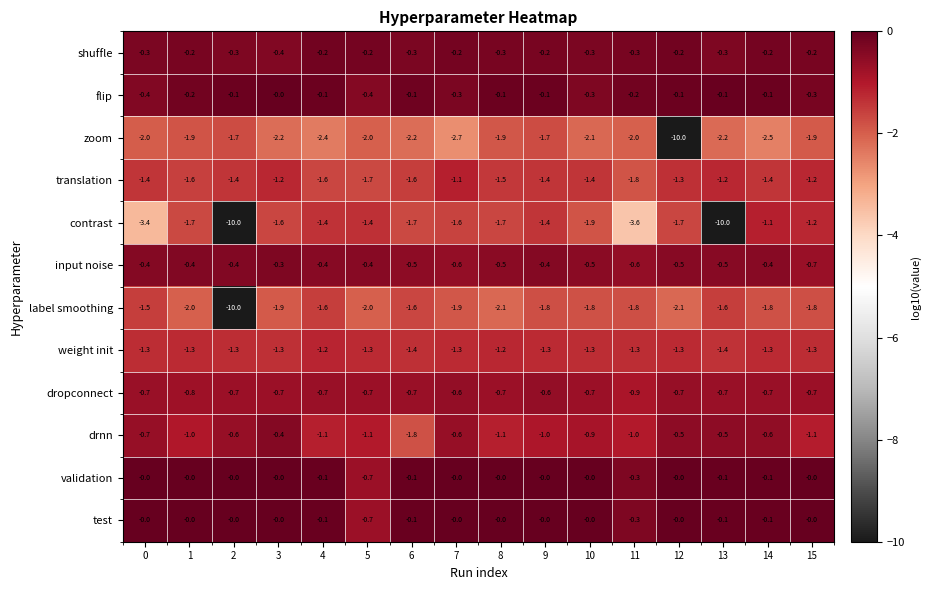

What value does the label smoothing series have at 1?

-2.0